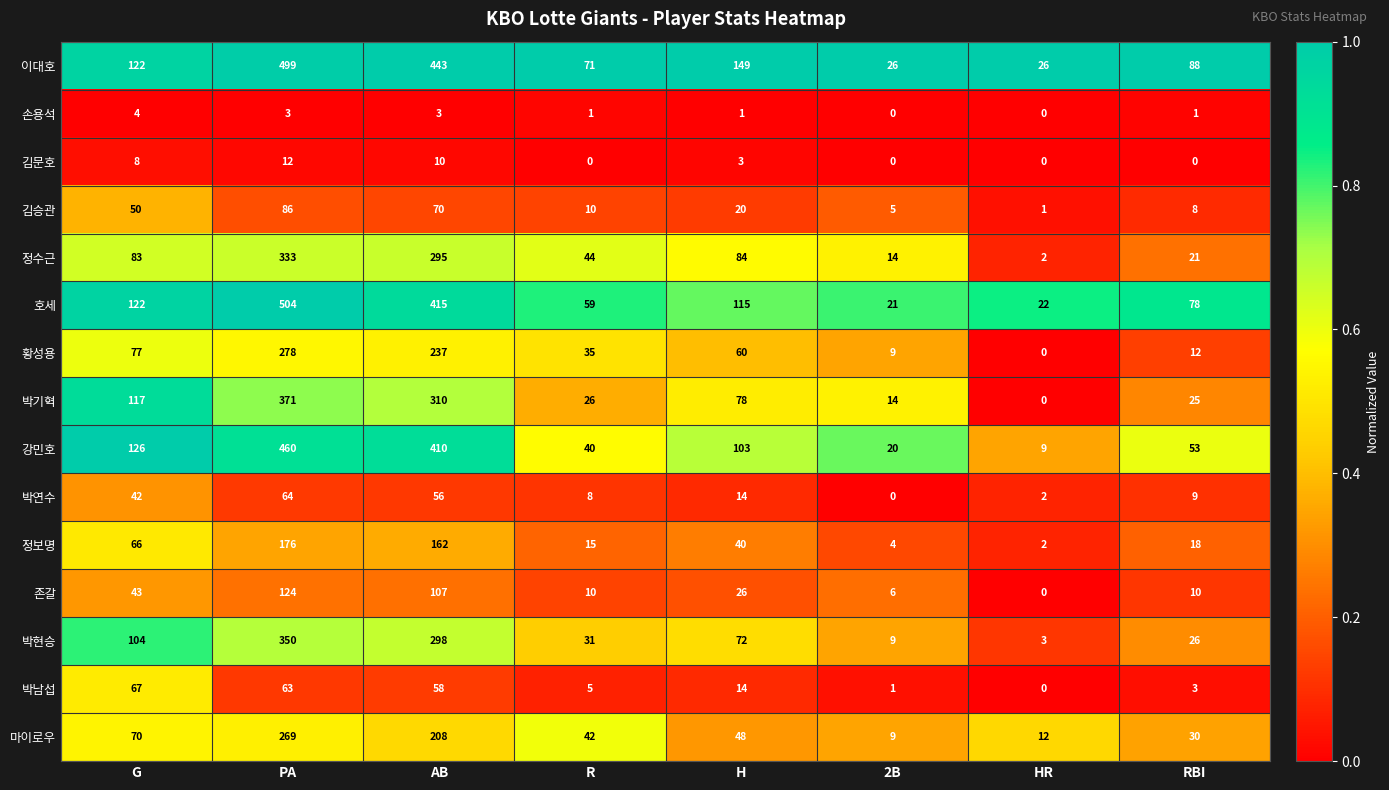

Which category has the lowest value in the 정보명 series?

HR